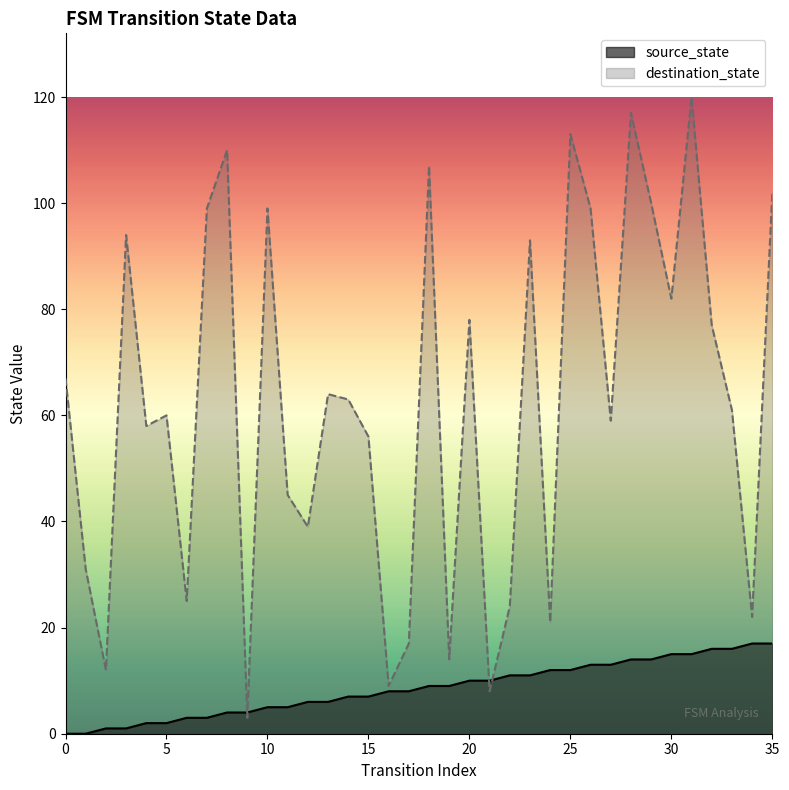

Which category has the highest value in the source_state series?

34